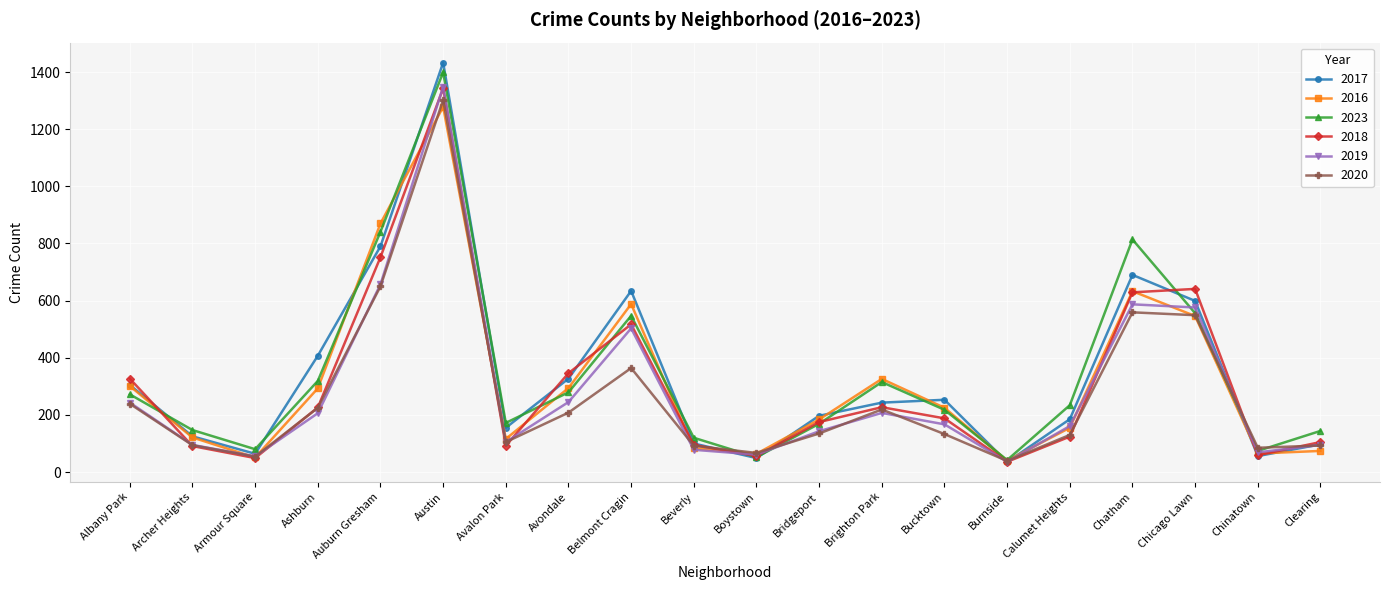

What is the average value of the 2019 series?

282